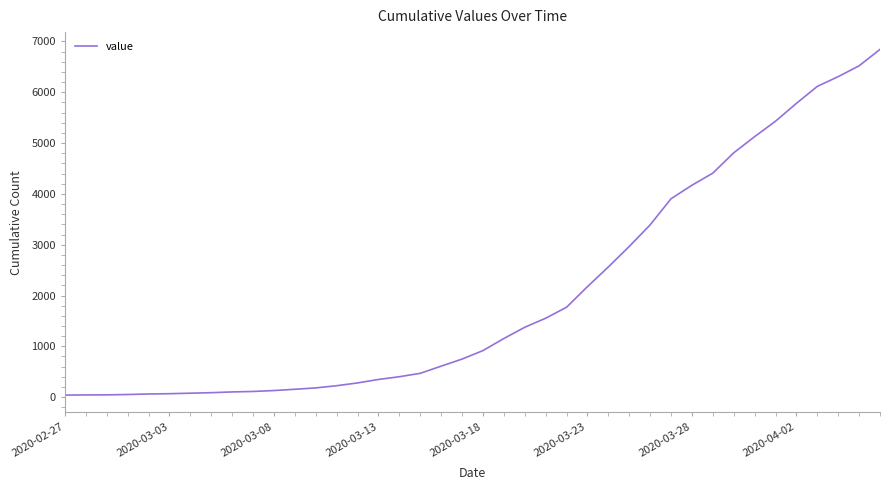

What is the greatest value displayed?

6843